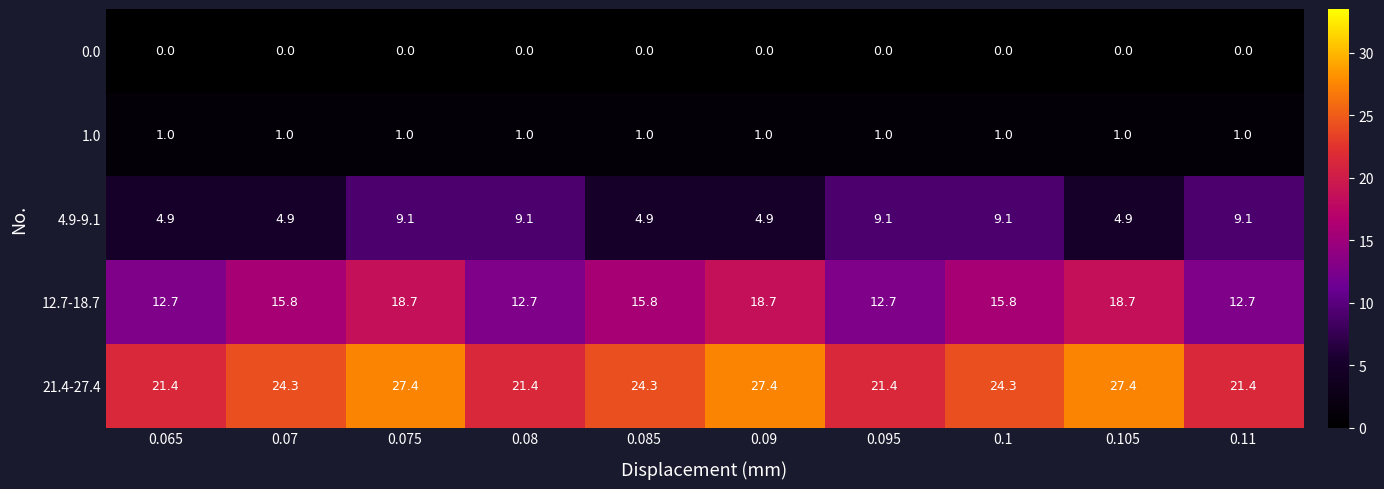

True or false: 12.7-18.7 has a value of 6.8 at 0.07.

False